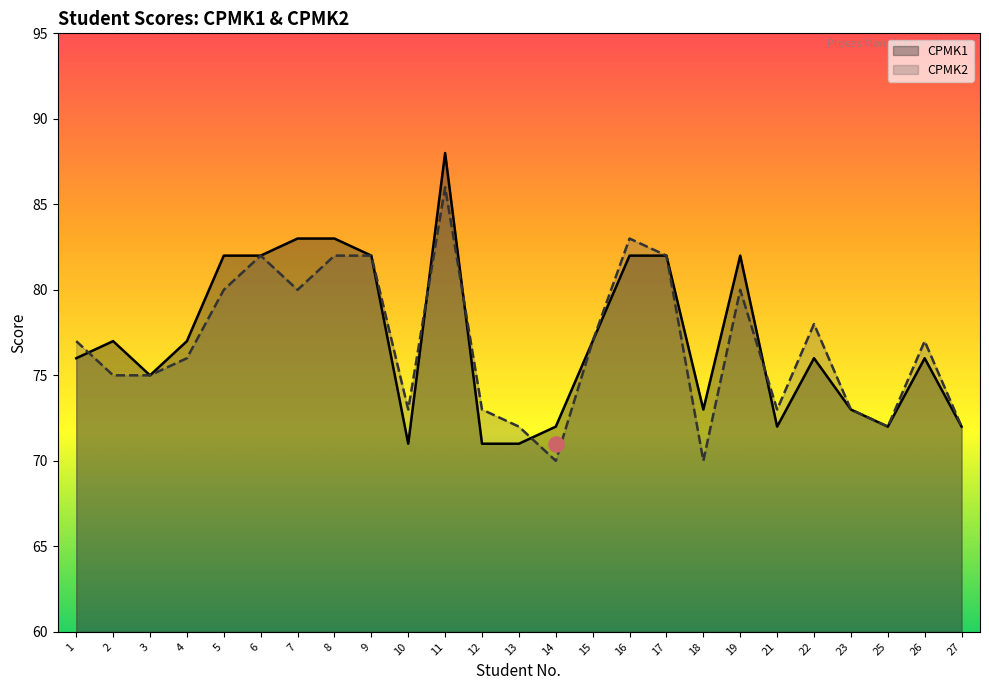

What is the total value across all series at 4?

153